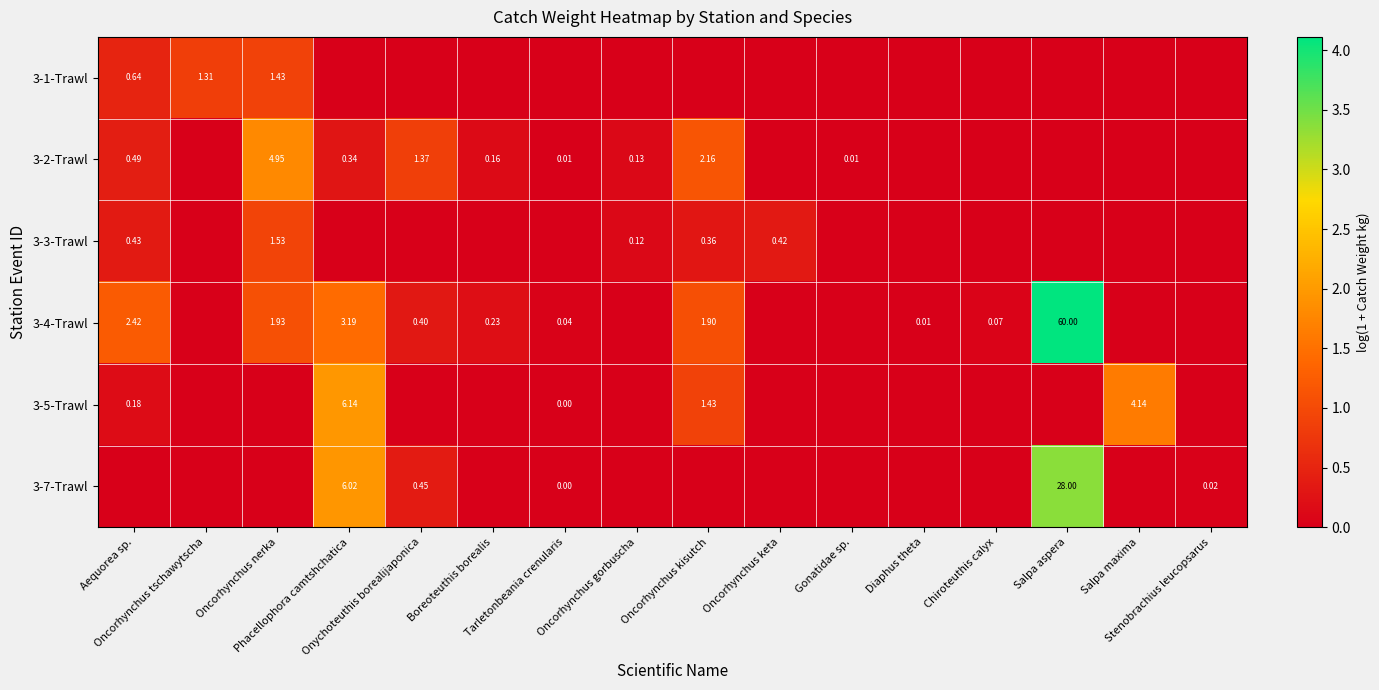

How many values in 3-2-Trawl are above zero?

9